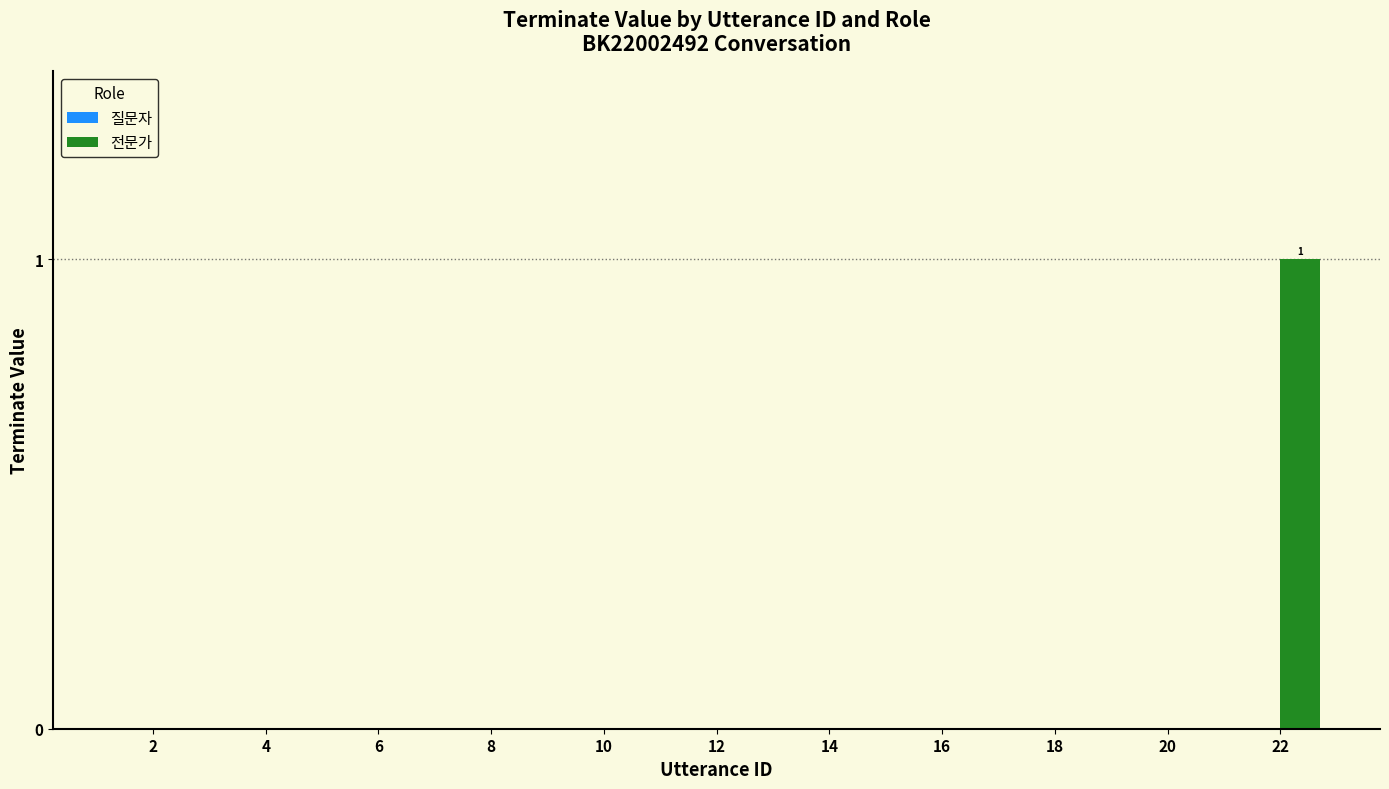

Which label corresponds to the largest value in the chart?

22